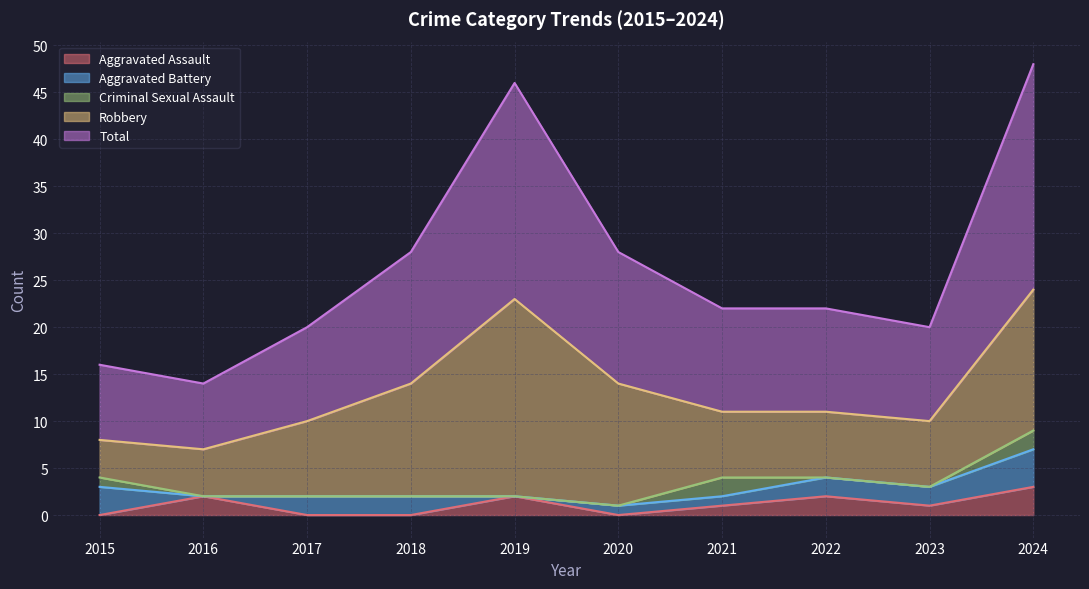

What is the average value of the Total series?

13